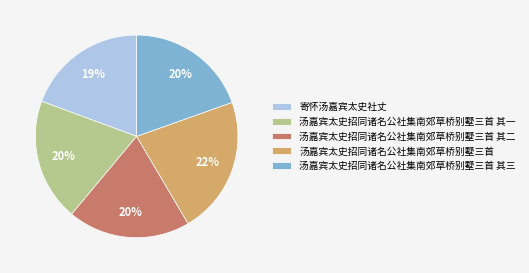

Is the sum of 汤嘉宾太史招同诸名公社集南郊草桥别墅三首 其三 and 寄怀汤嘉宾太史社丈 greater than half?

No